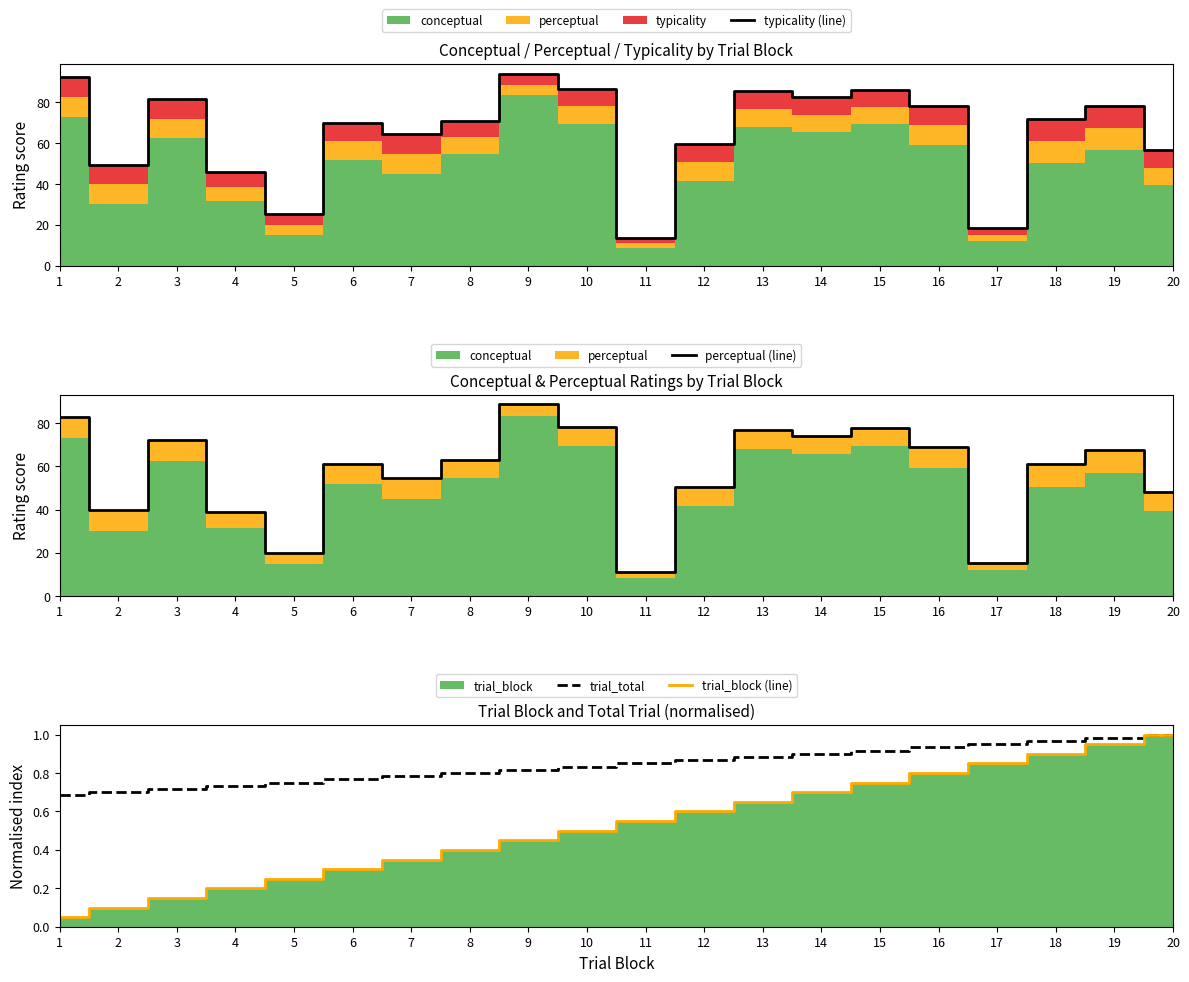

At which label is trial_block (line) closest to 0?

1